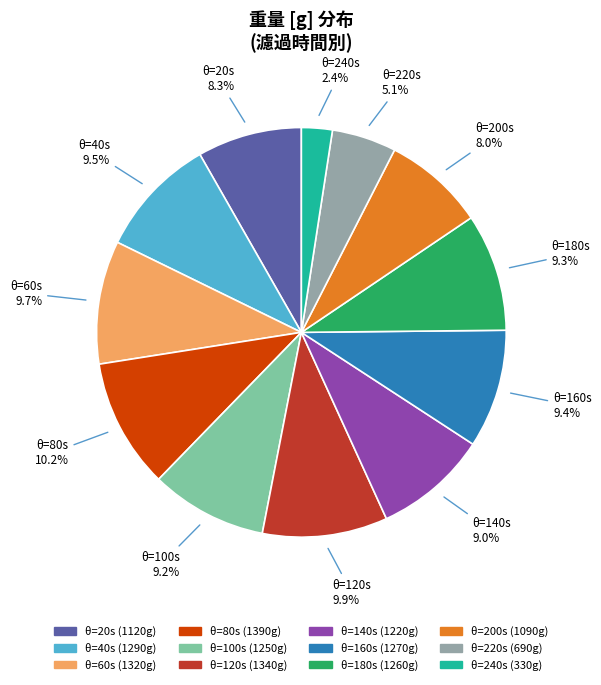

Does any single category account for the majority?

No